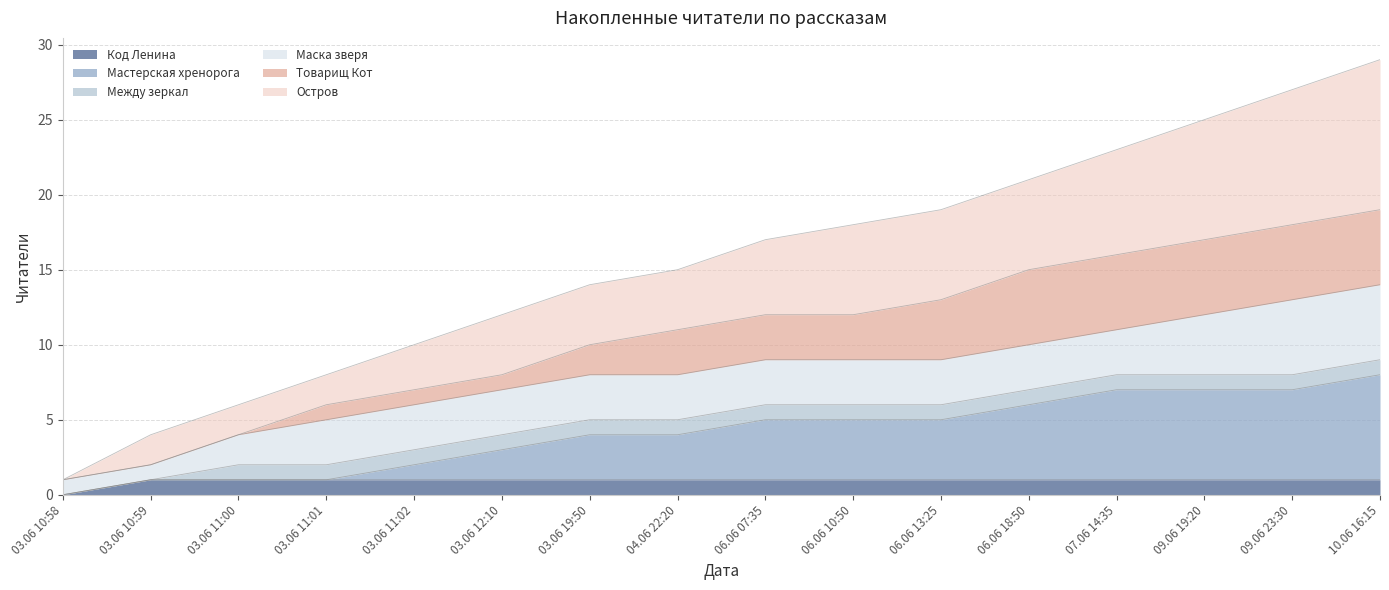

What is the value of the Мастерская хренорога point at the 16th from the left?

8